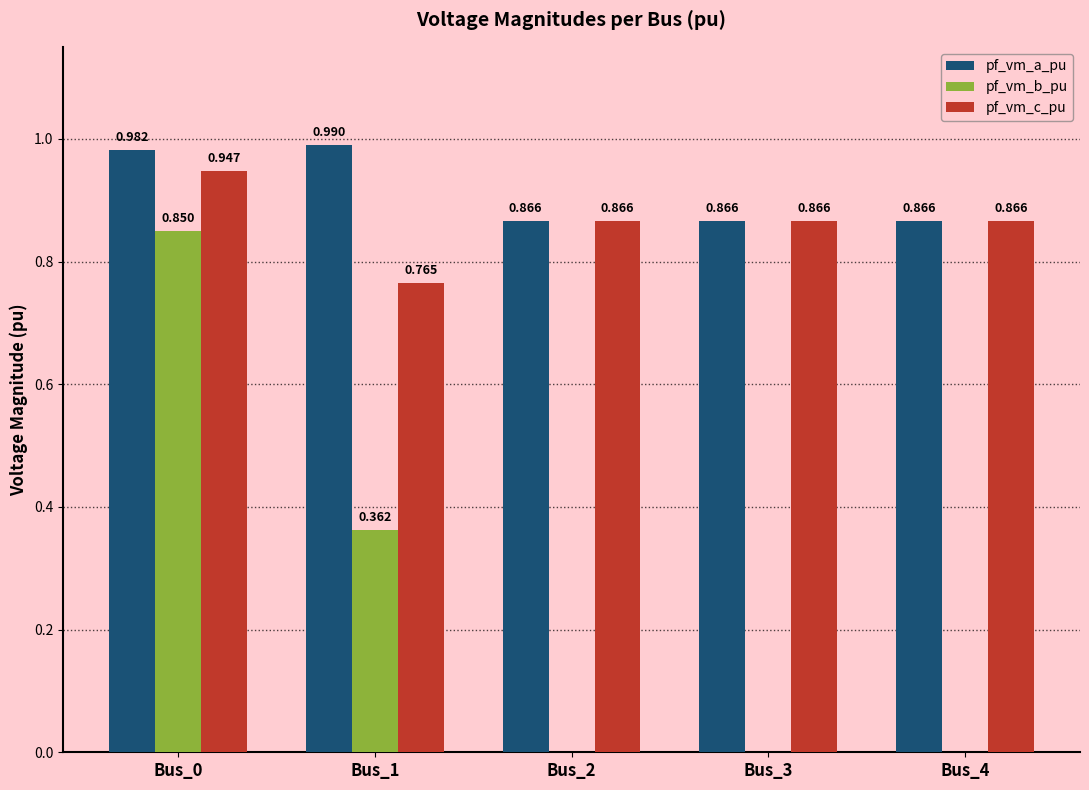

Is the value of pf_vm_c_pu at Bus_4 greater than the value of pf_vm_a_pu at Bus_0?

No